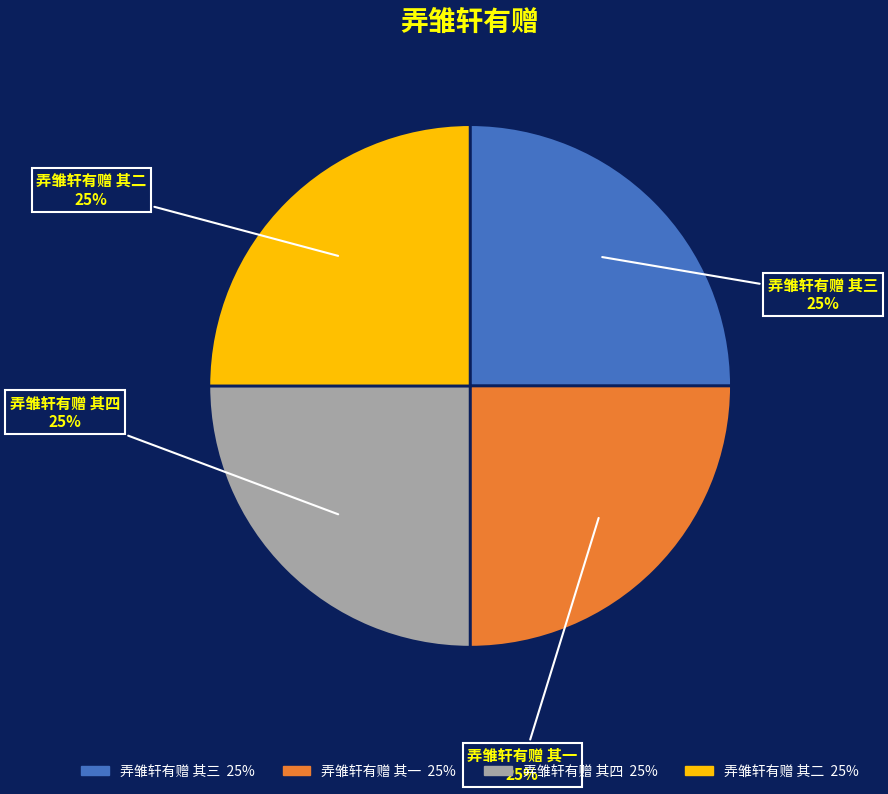

What is the ratio of the value at 弄雏轩有赠 其三 to the value at 弄雏轩有赠 其四?

1.0